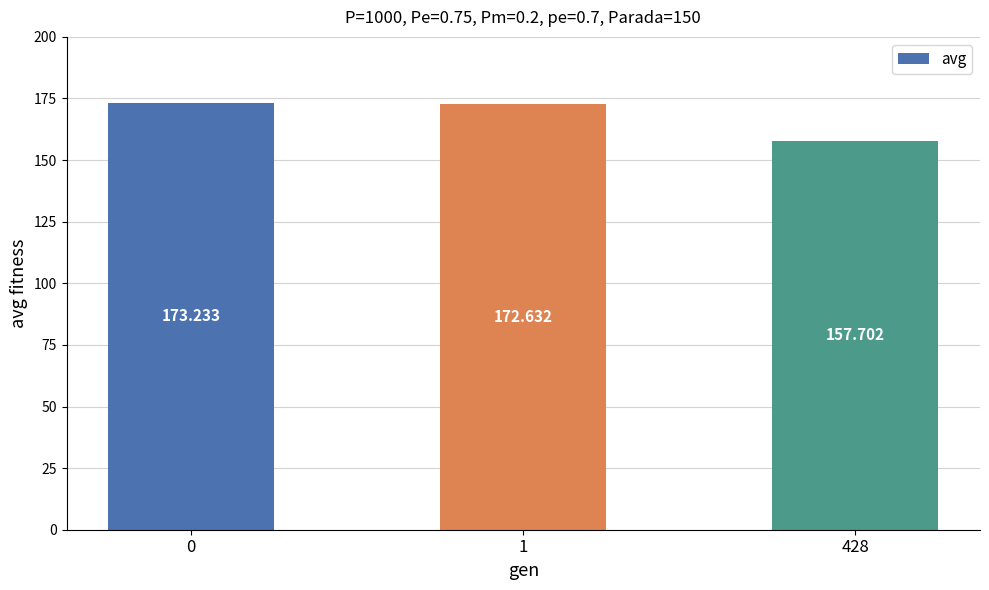

Read the value at 0.

173.2